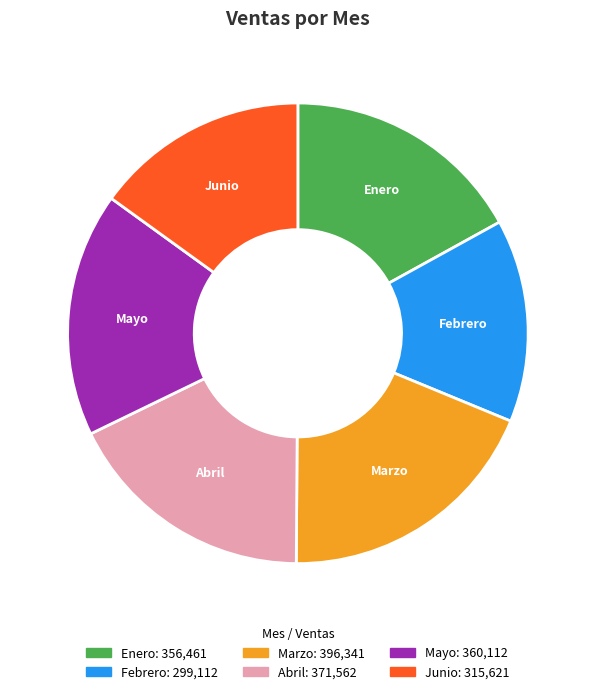

How many segments does this pie chart have?

6